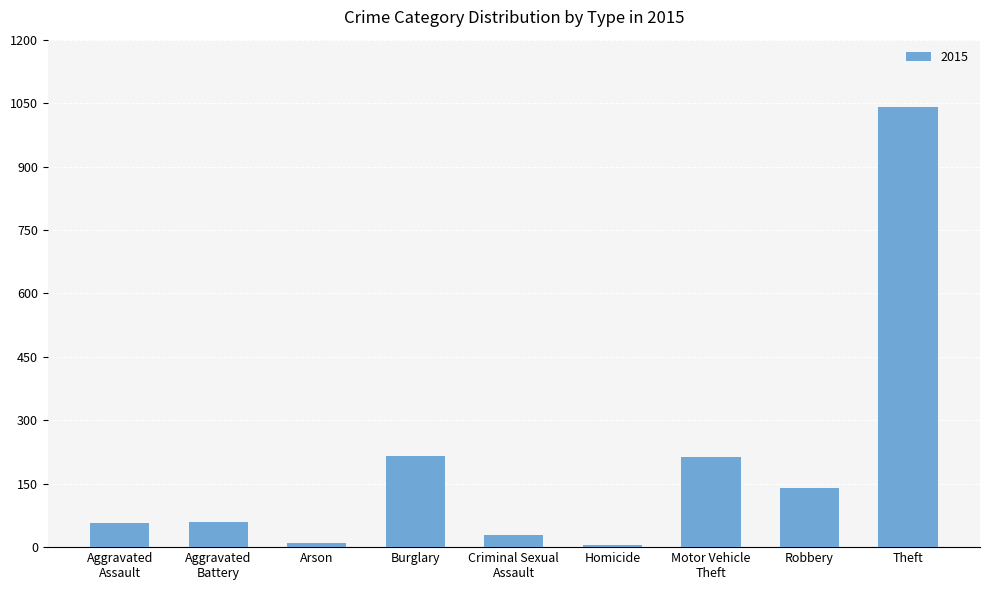

Which category has the highest value across all series?

Theft